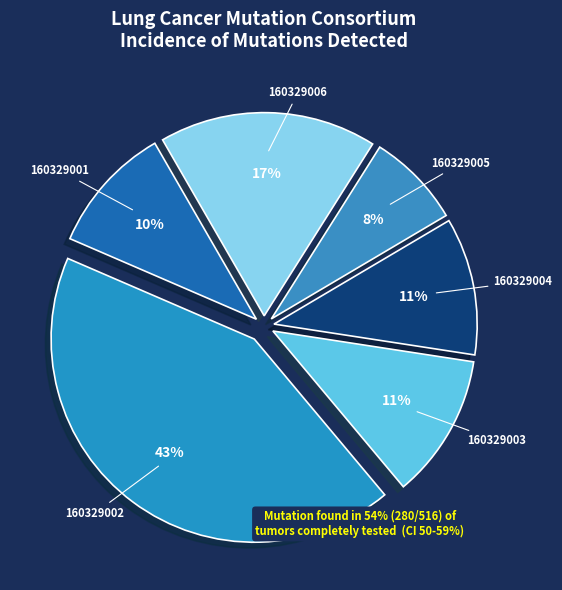

Combined, do 160329006 and 160329005 account for over 50%?

No